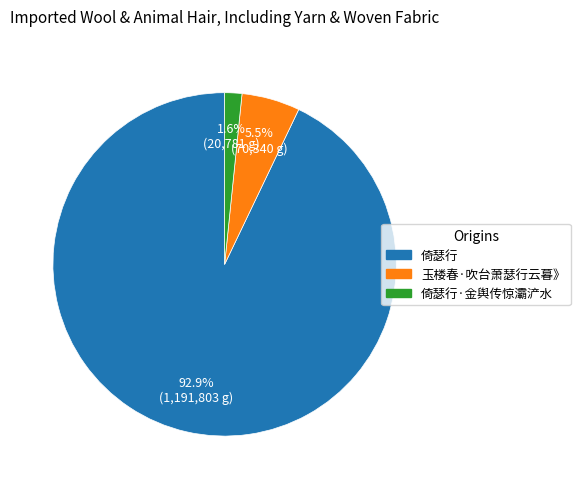

Does any single category account for the majority?

Yes